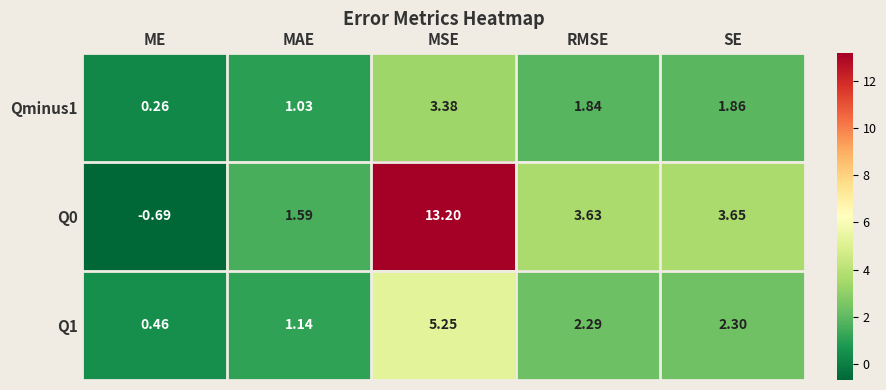

At which label does Q1 first exceed 2?

MSE